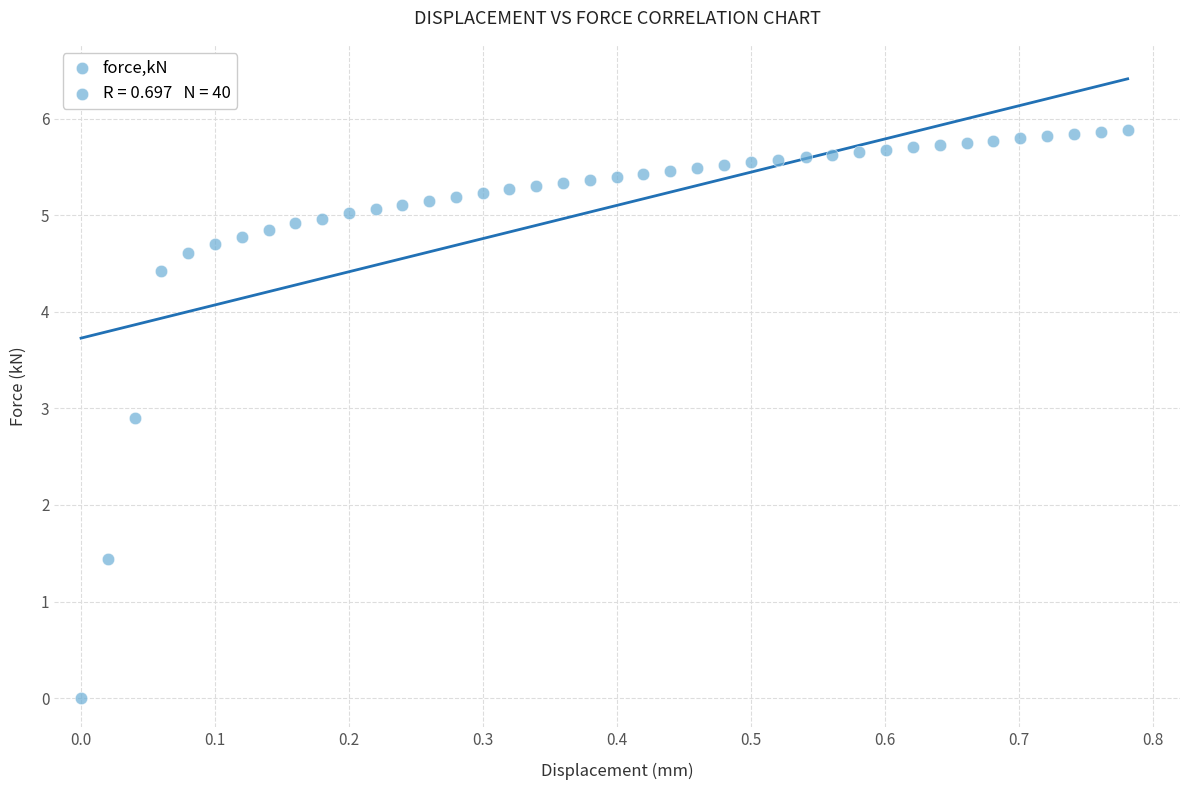

What Y value in the scatter plot is closest to 2?

1.4